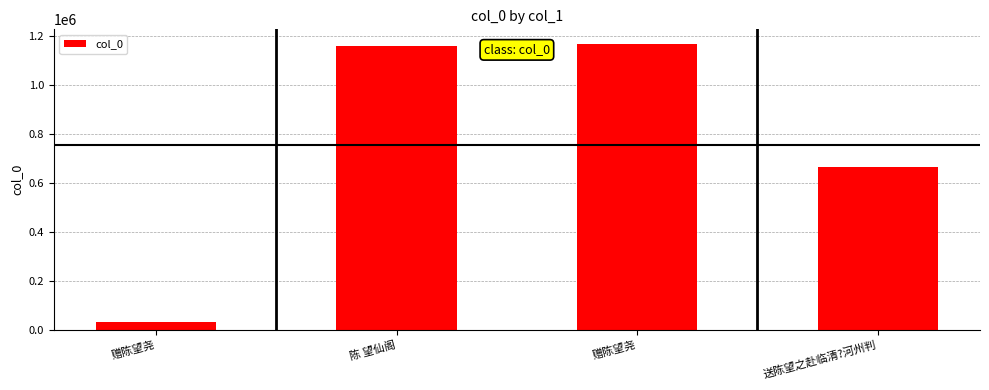

Does the chart contain any negative values?

No